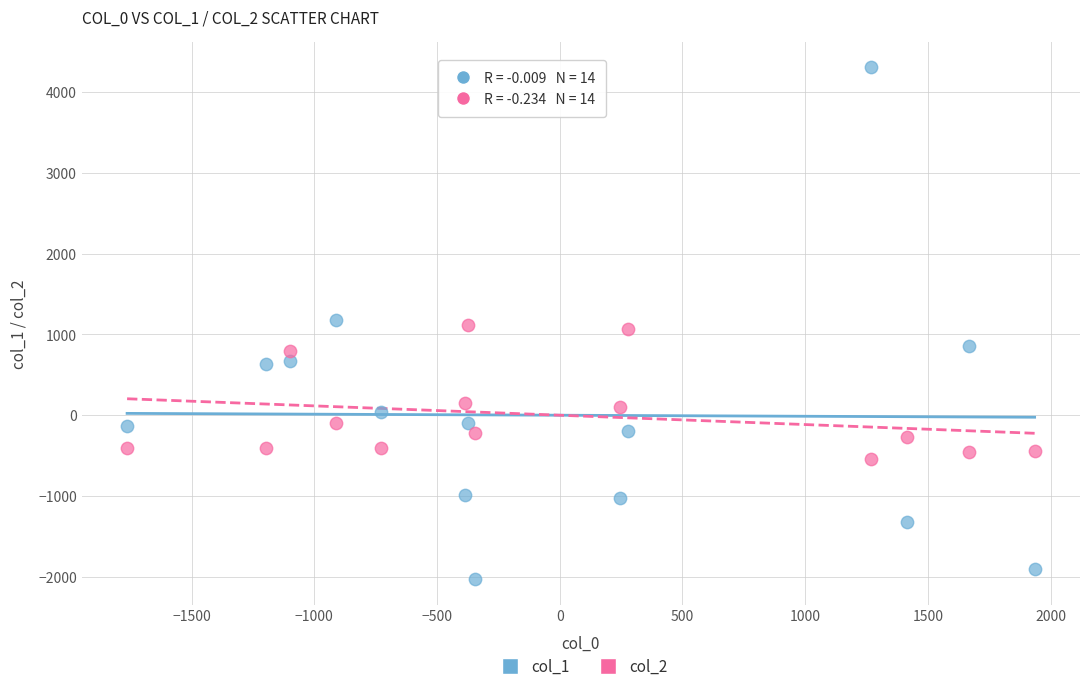

Across all data points, what is the range of X values (max minus min)?

3697.9